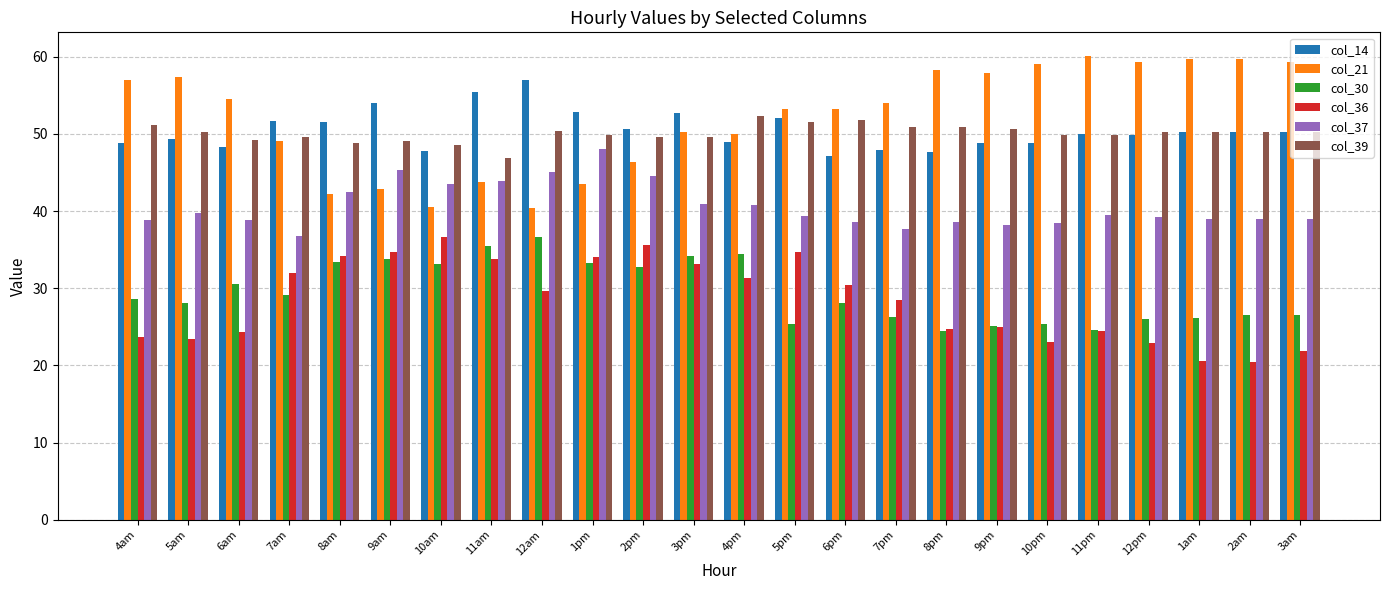

Which series has the largest total across all categories?

col_21